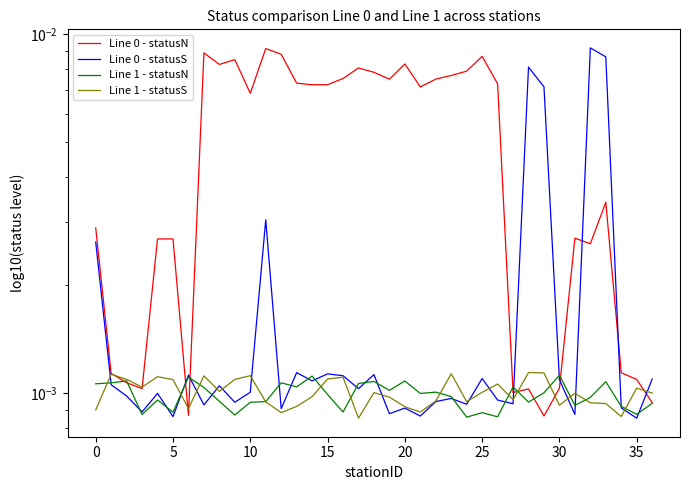

How many times do Line 0 - statusN and Line 1 - statusS cross each other?

7